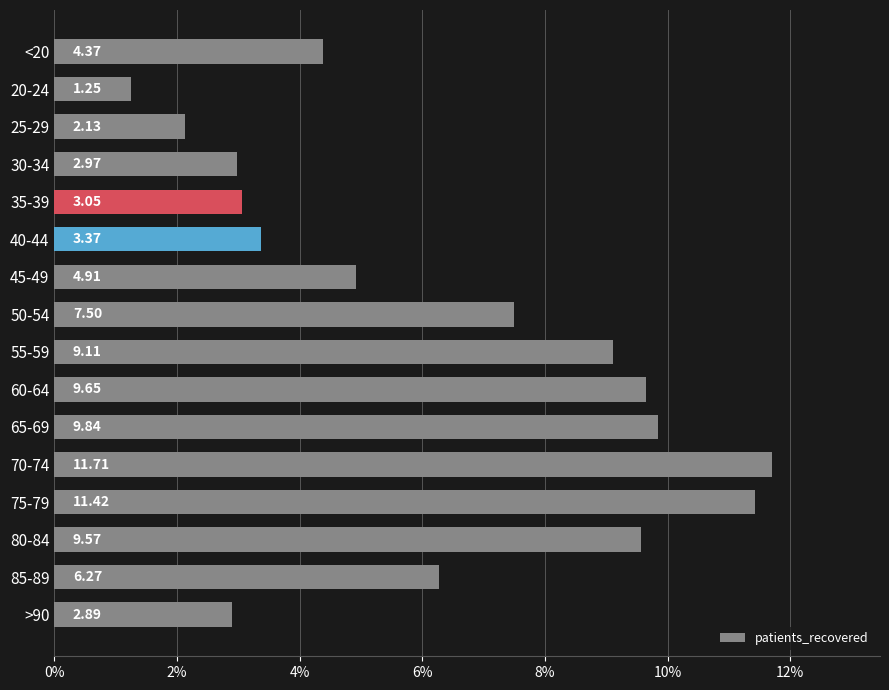

List the labels in order of value, largest first.

70-74, 75-79, 65-69, 60-64, 80-84, 55-59, 50-54, 85-89, 45-49, <20, 40-44, 35-39, 30-34, >90, 25-29, 20-24